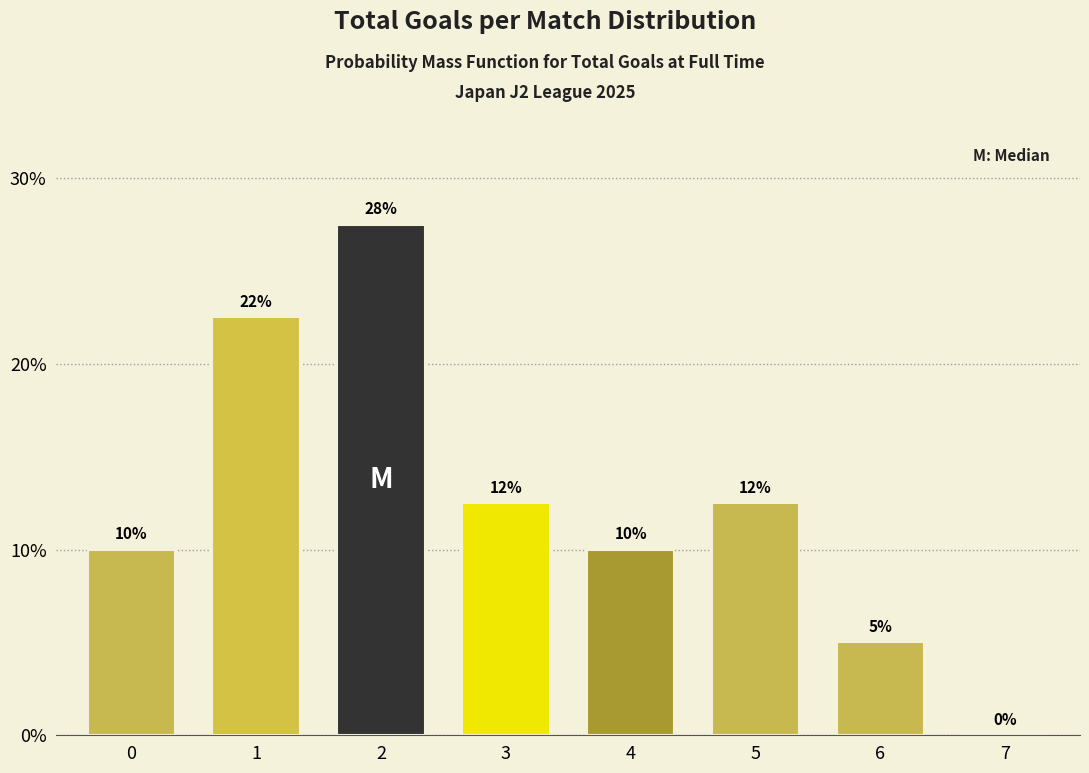

What is the change in value from 4 to 6?

-5.0